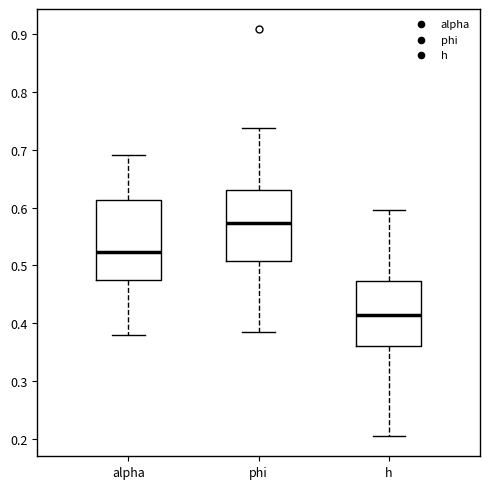

Where is the lower edge of the box for phi on the y-axis? The values are not printed on the chart, so give them approximately, as read against the axis.

0.51